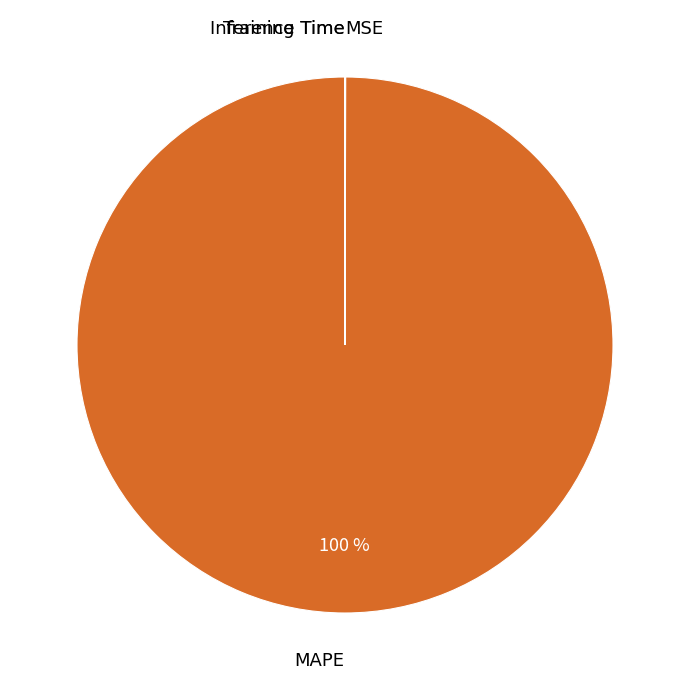

What is the largest slice in the pie chart?

MAPE